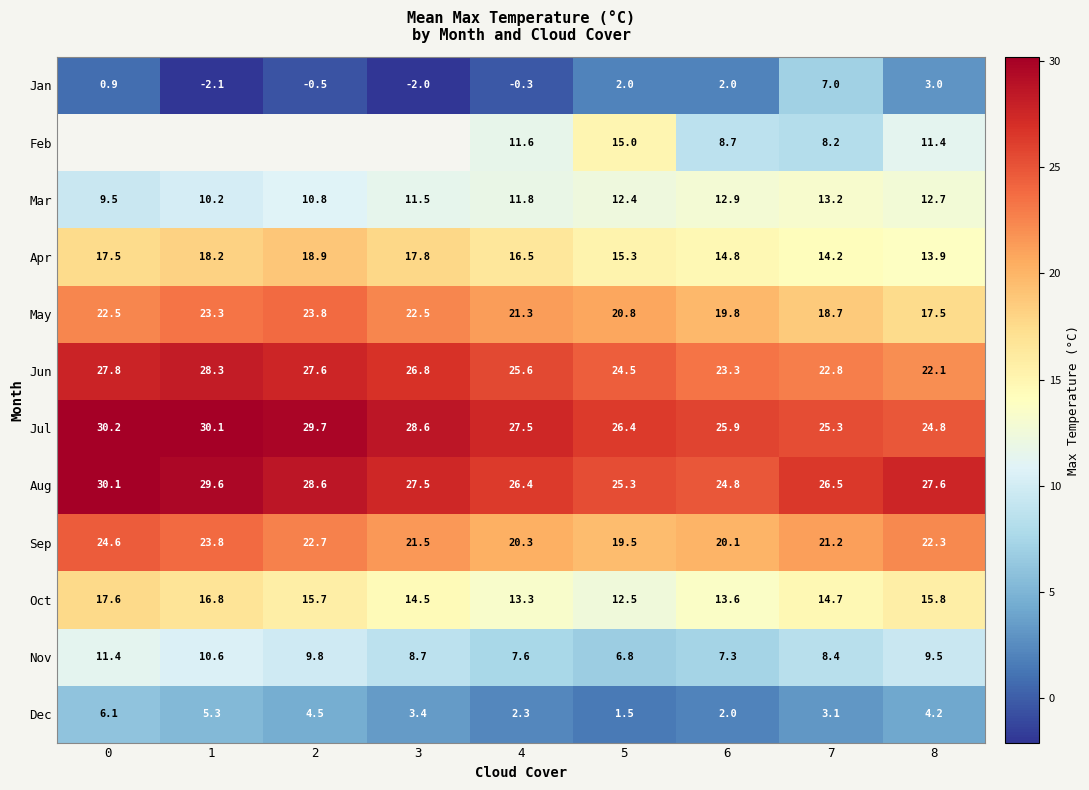

What value does the Oct series have at 8?

15.8